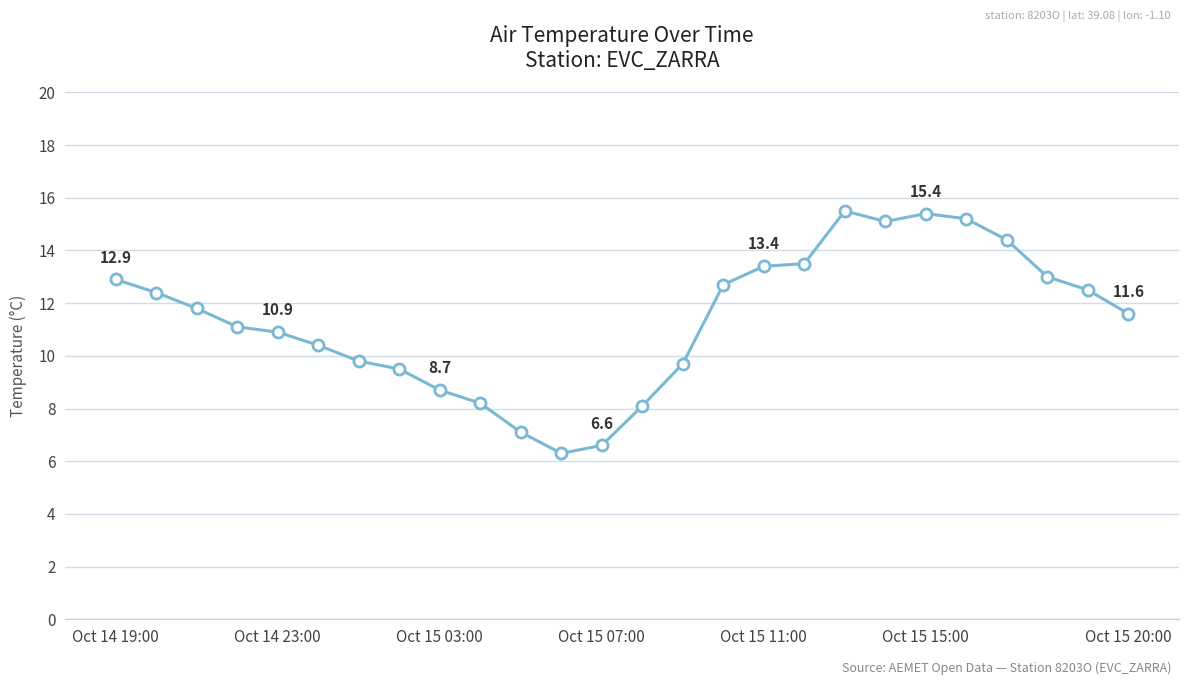

What is the smallest value displayed?

6.3